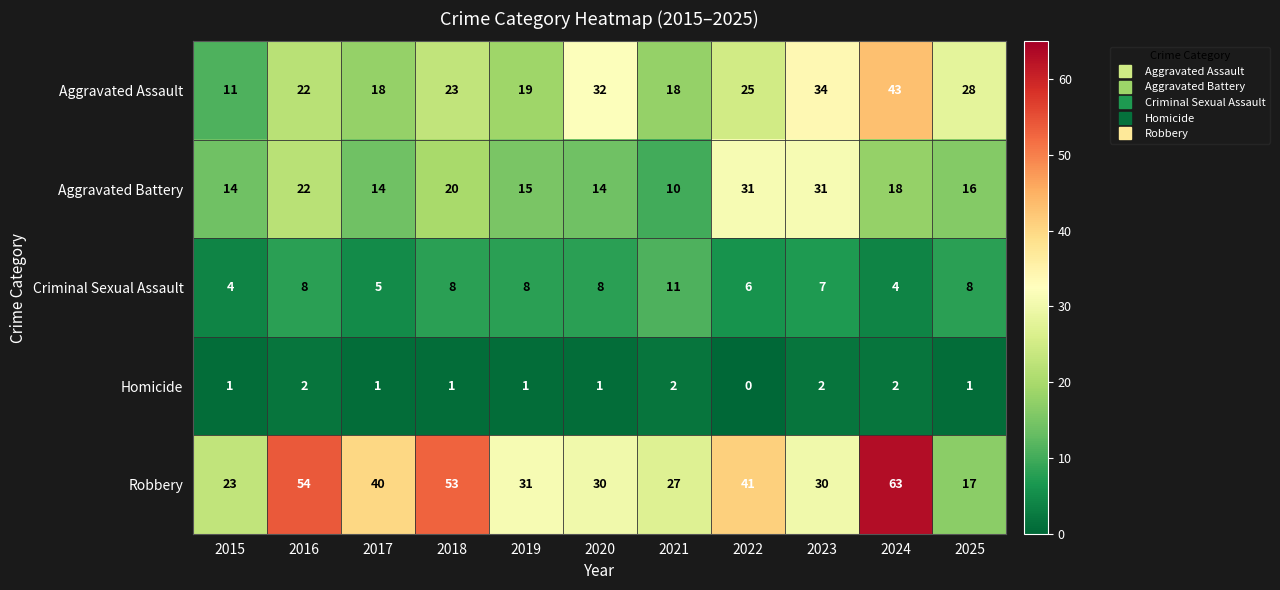

What is the average value of the Aggravated Assault series?

25